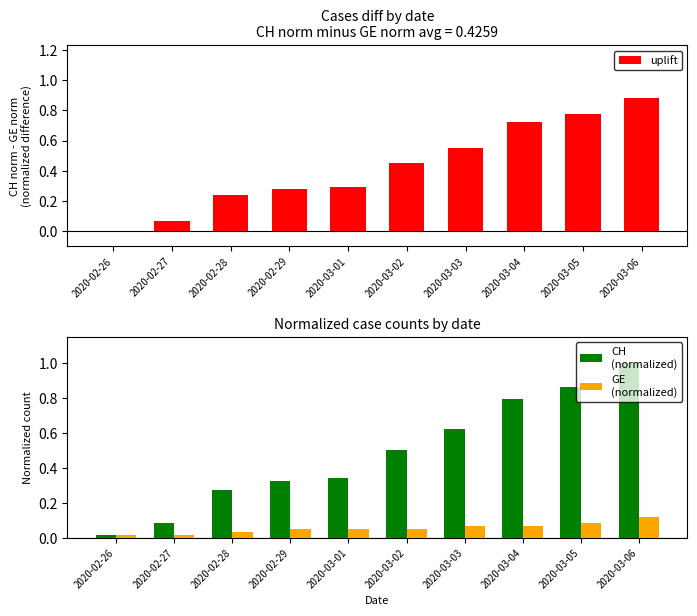

At how many categories does at least one series exceed 0?

10